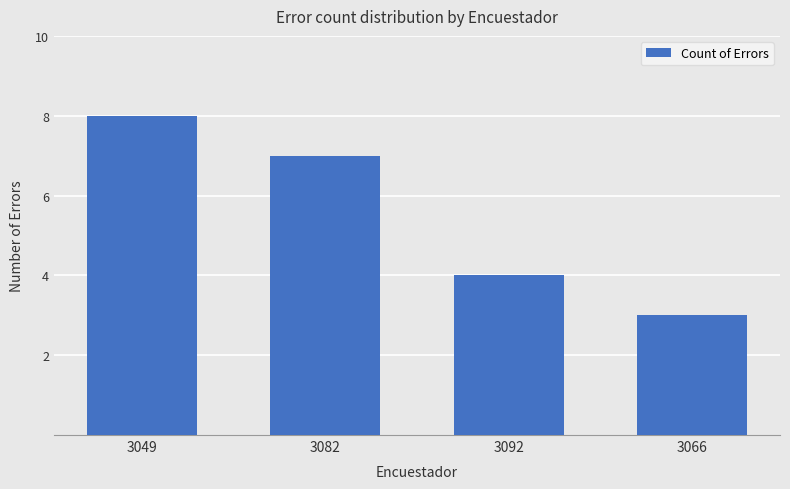

How many categories are shown in the chart?

4